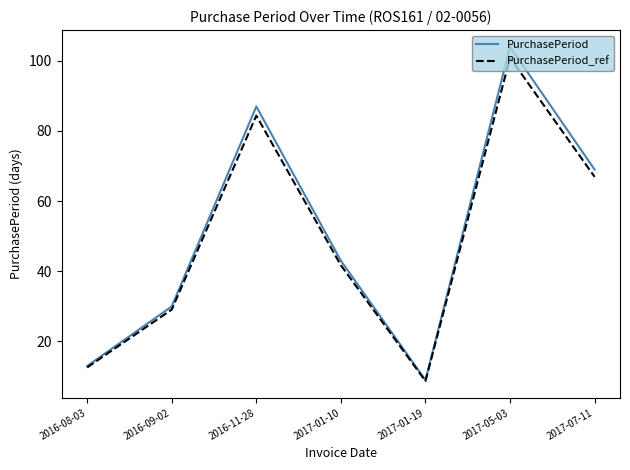

What position from the left is 2017-01-10?

4